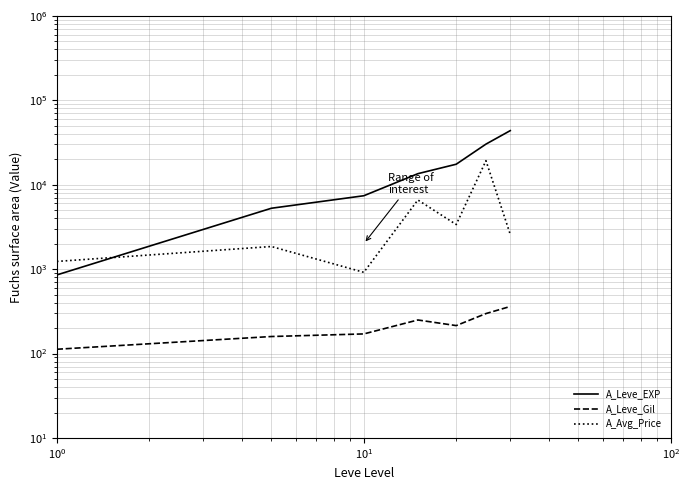

What is the value of the A_Leve_Gil point at the 6th from the left?

297.3